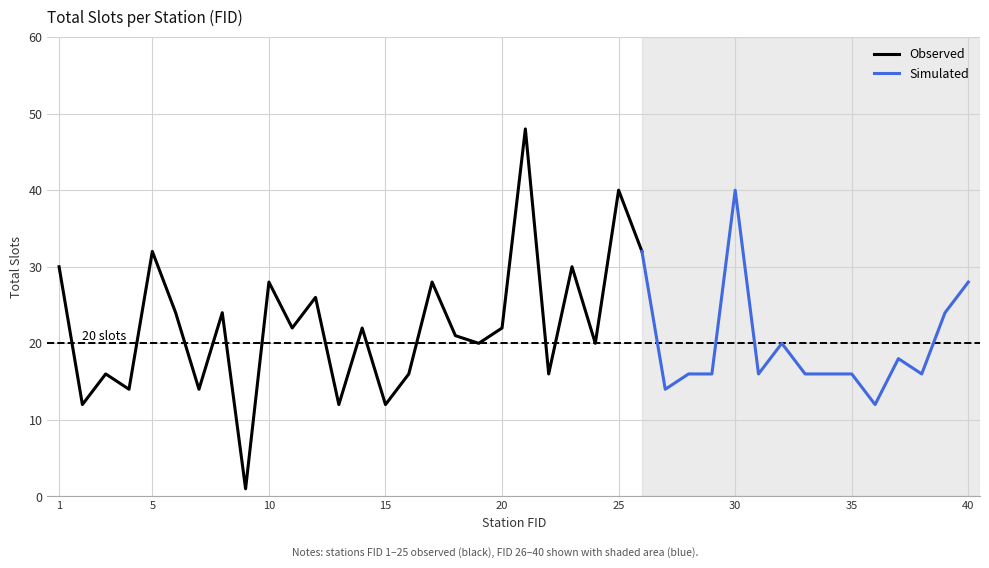

Reading left to right, what are all the values shown in this chart?

1=30	2=12	3=16	4=14	5=32	6=24	7=14	8=24	9=1	10=28	11=22	12=26	13=12	14=22	15=12	16=16	17=28	18=21	19=20	20=22	21=48	22=16	23=30	24=20	25=40	26=32	27=14	28=16	29=16	30=40	31=16	32=20	33=16	34=16	35=16	36=12	37=18	38=16	39=24	40=28